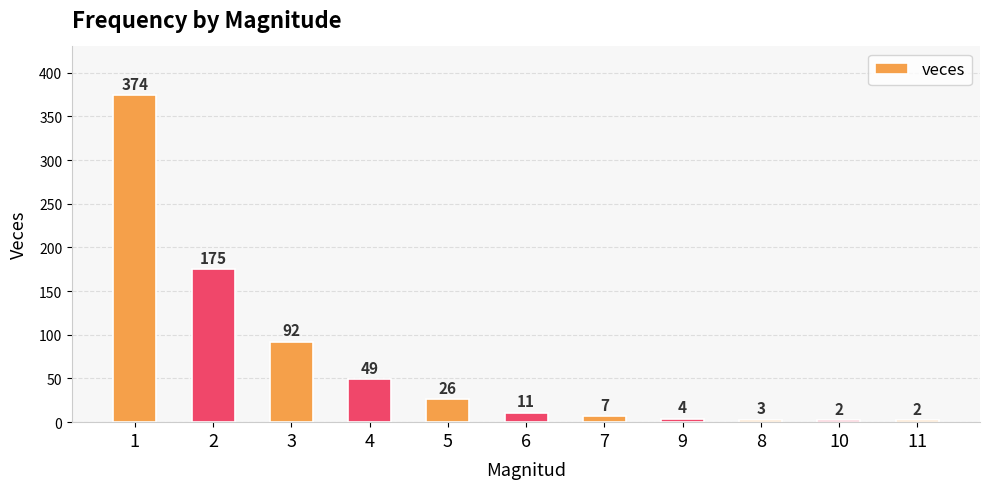

What is the sum of the values at 1 and 7?

381